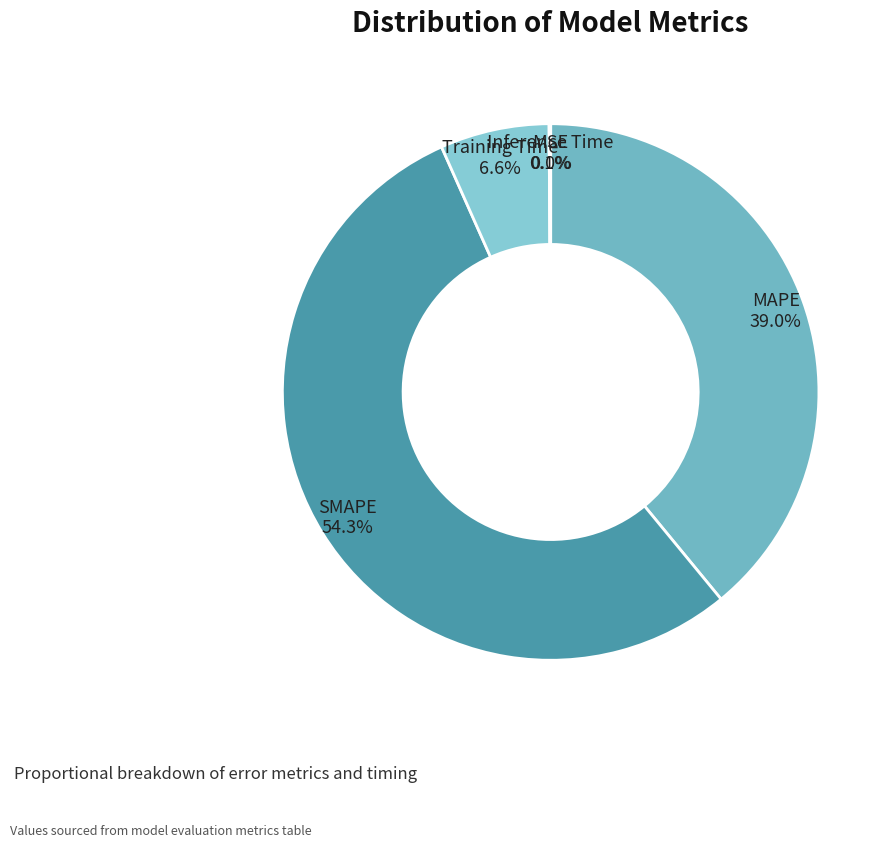

What is the majority slice?

SMAPE